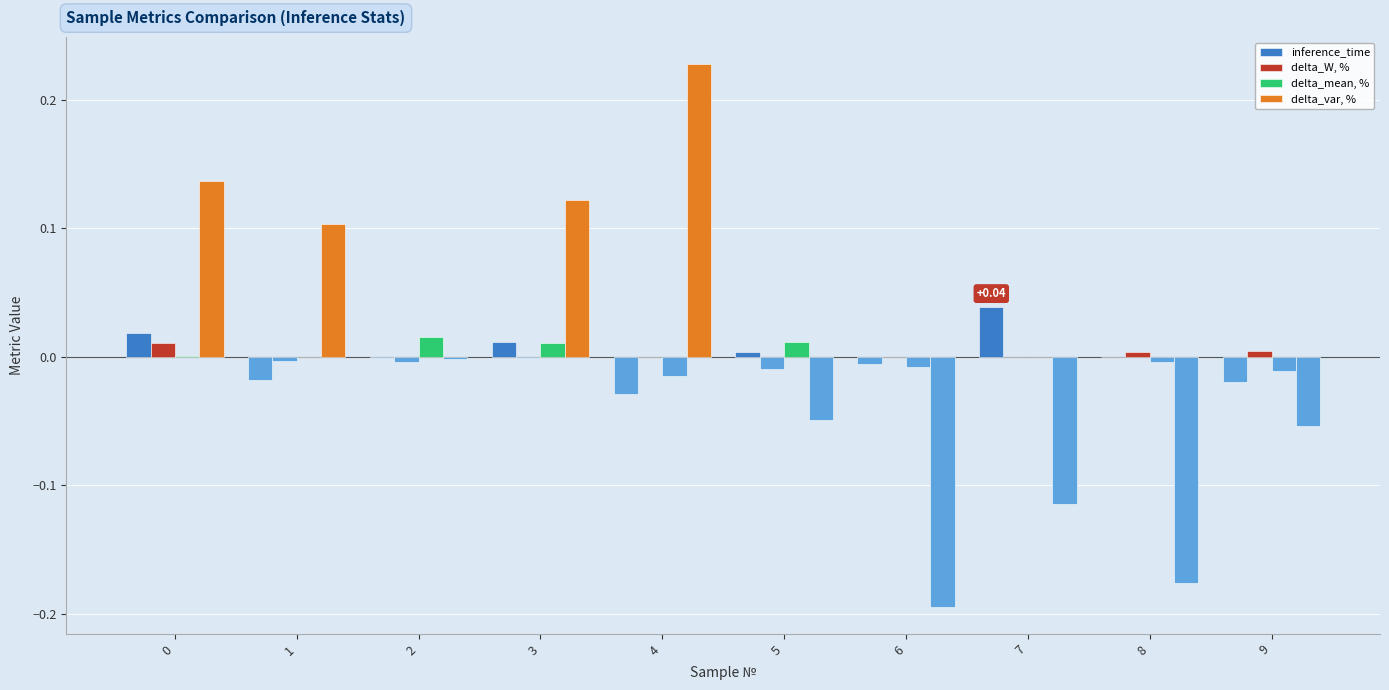

Are the bars horizontal?

No